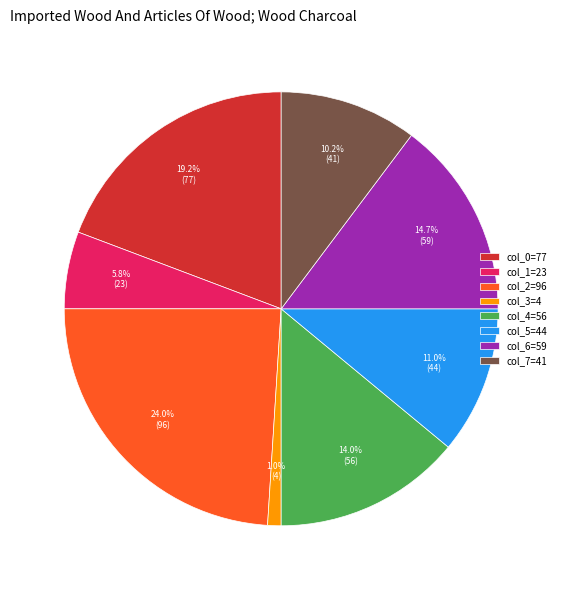

To the nearest percent, what is the average slice percentage?

12%